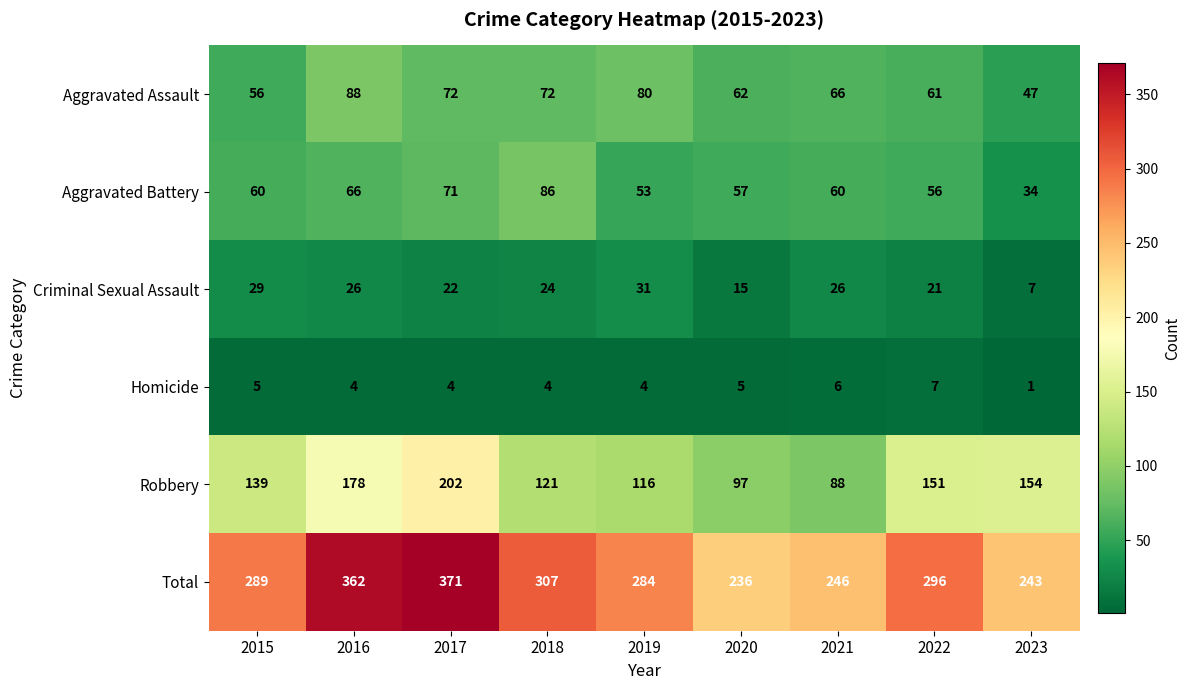

Where does the Aggravated Assault series first go above 66?

2016